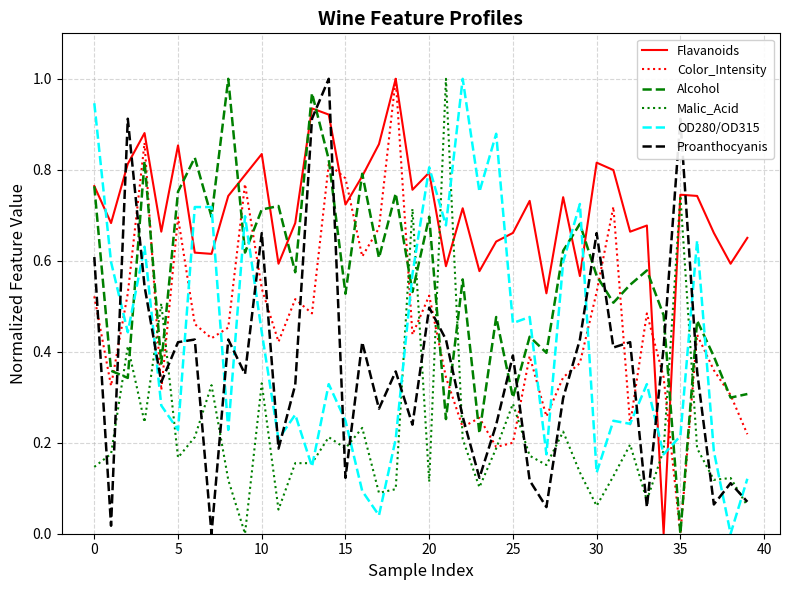

Which series has the largest total across all categories?

Flavanoids